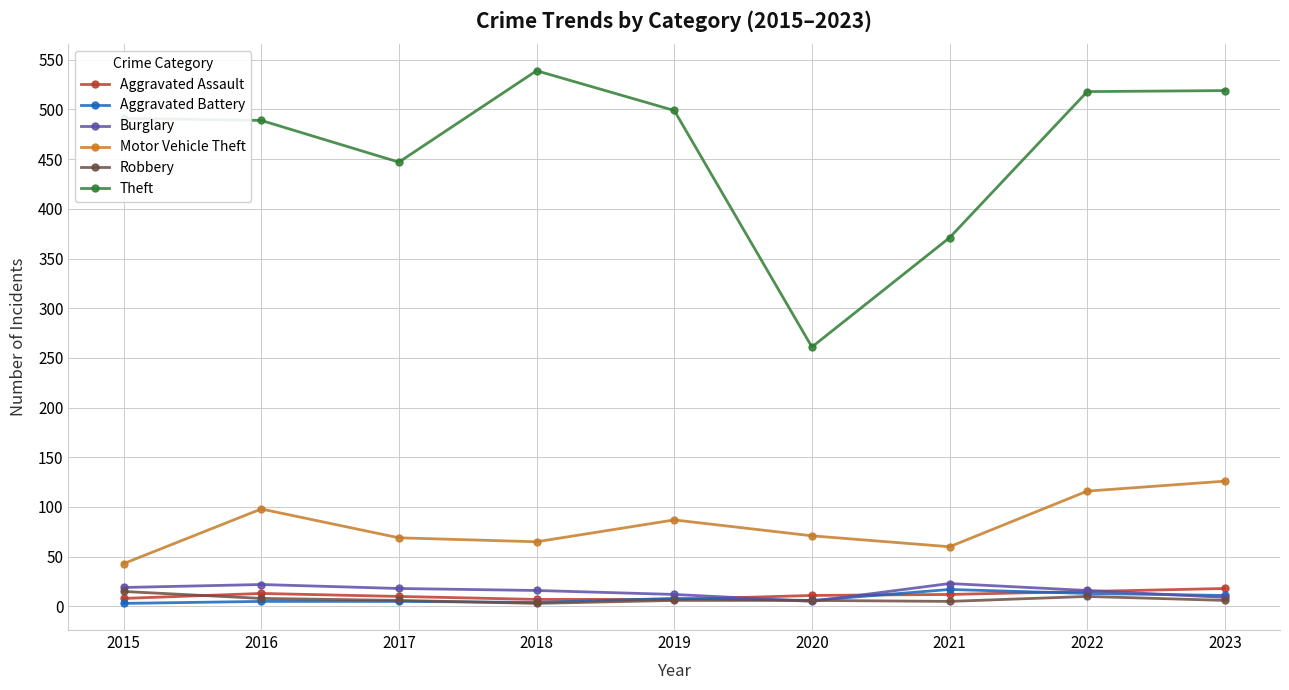

How many times do Aggravated Assault and Burglary cross each other?

3